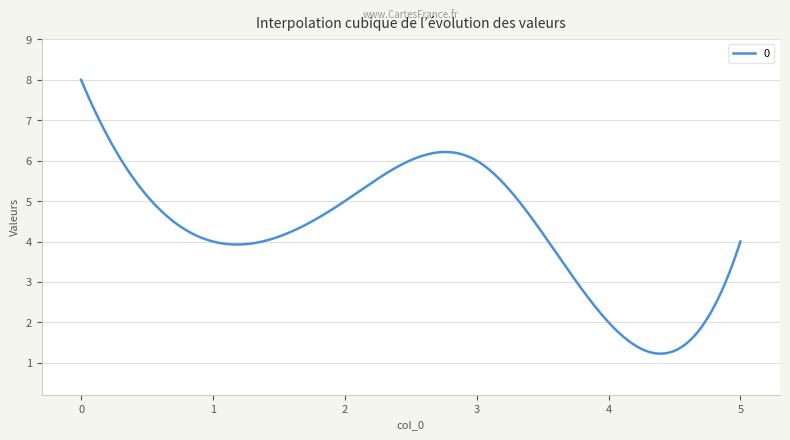

What is the maximum value shown in the chart?

8.0